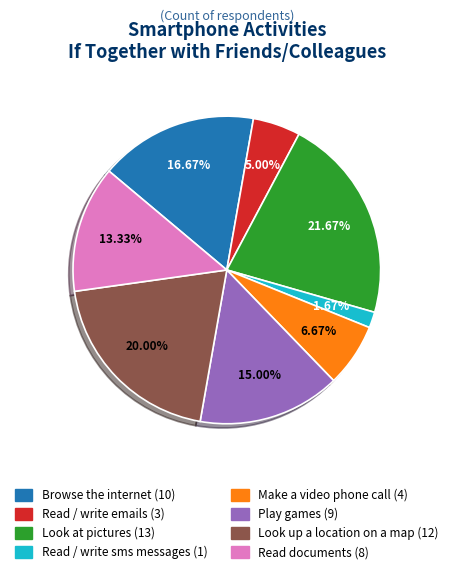

How many segments does this pie chart have?

8